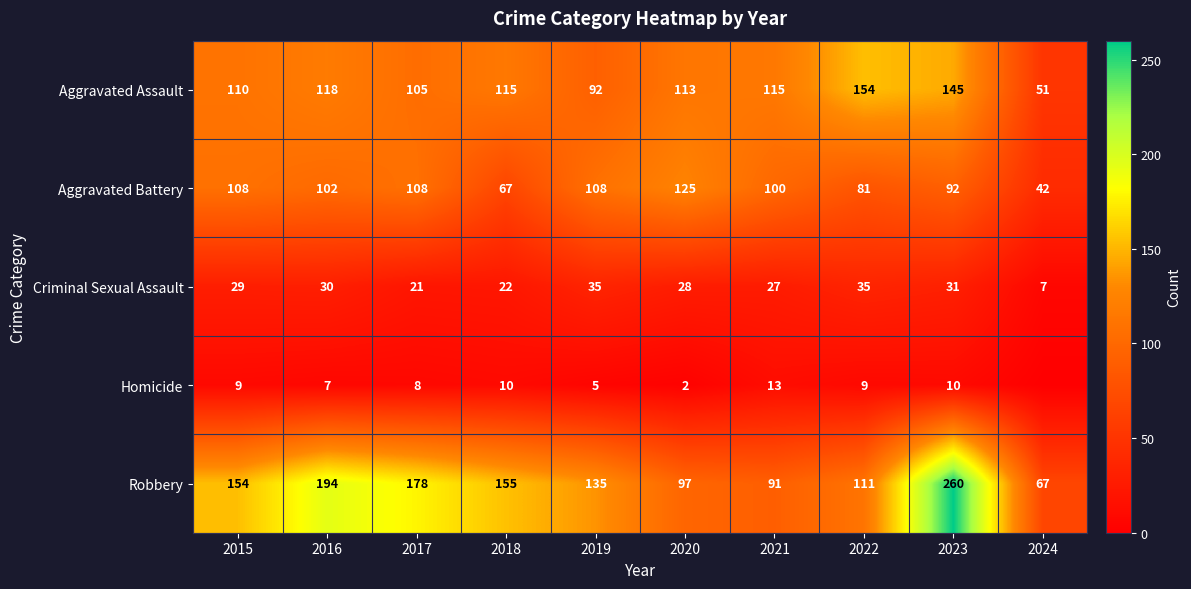

Where does the Aggravated Battery series first go above 102?

2015